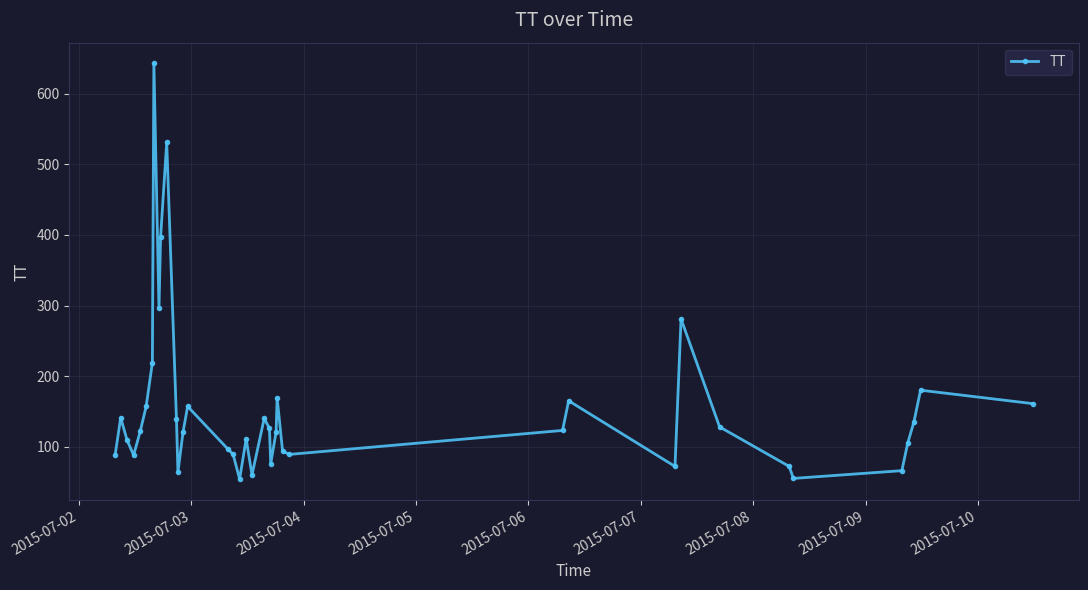

How many lines are shown in the chart?

1